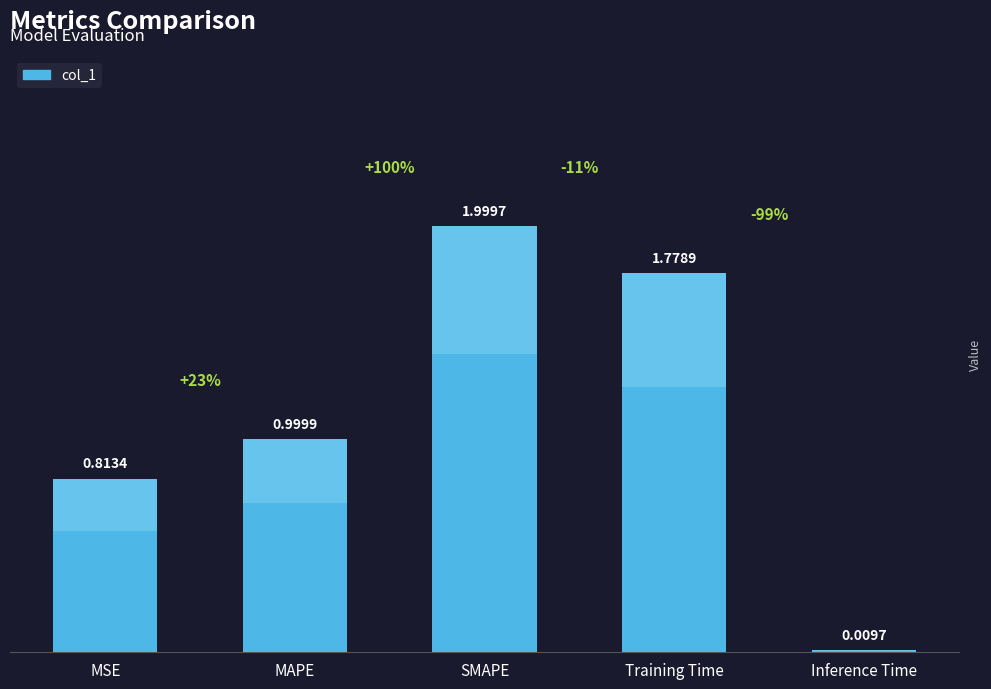

How many distinct data groups are displayed?

1